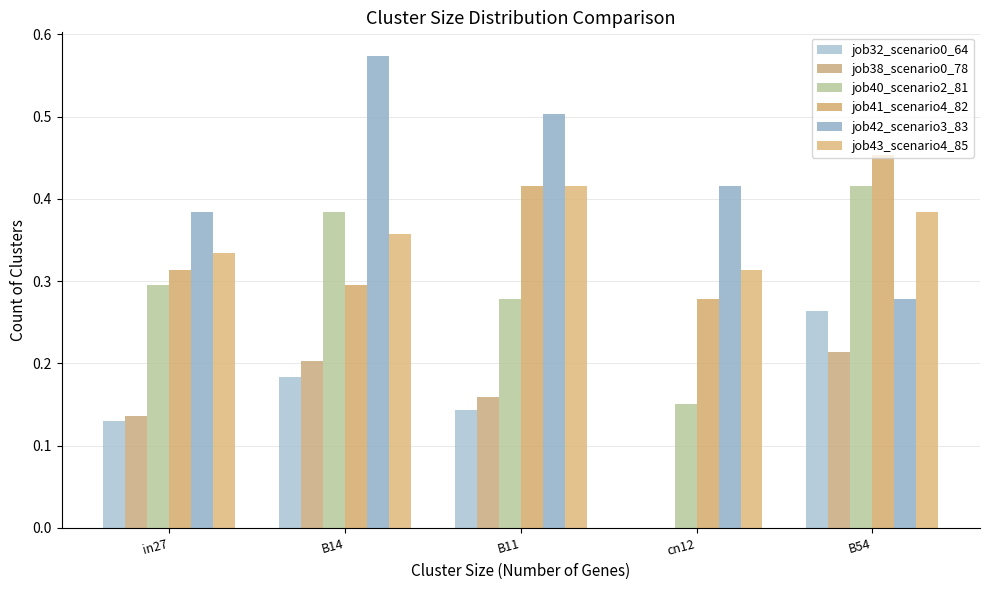

Which series has the widest spread of values?

job42_scenario3_83